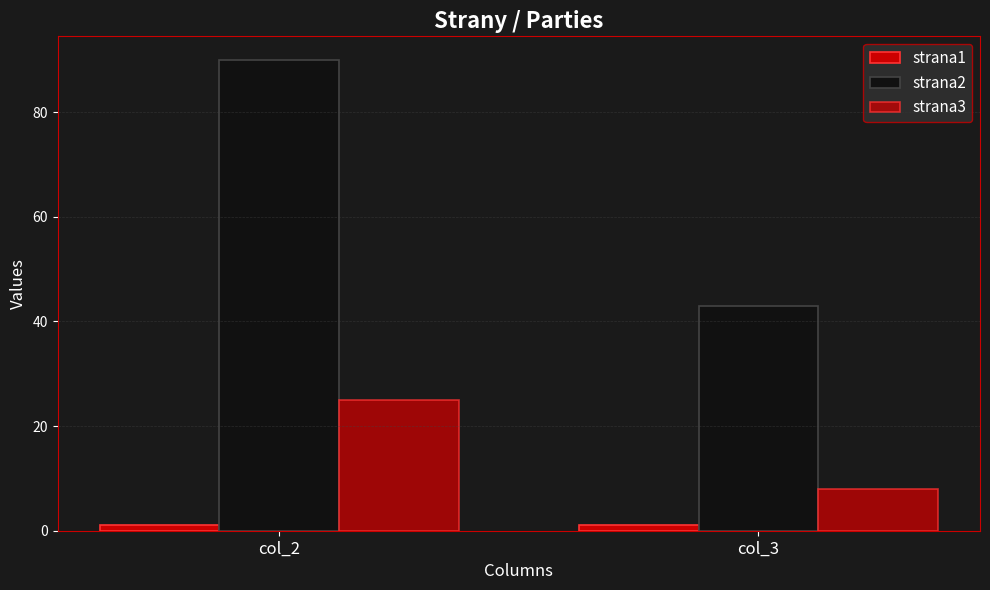

How many bars are there in each group?

3